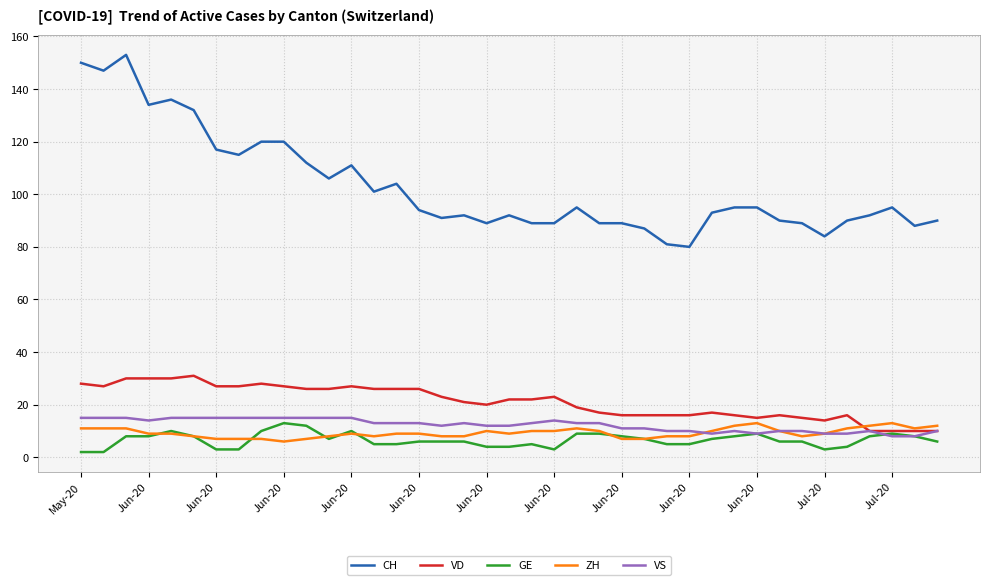

Which series has the largest total across all categories?

CH